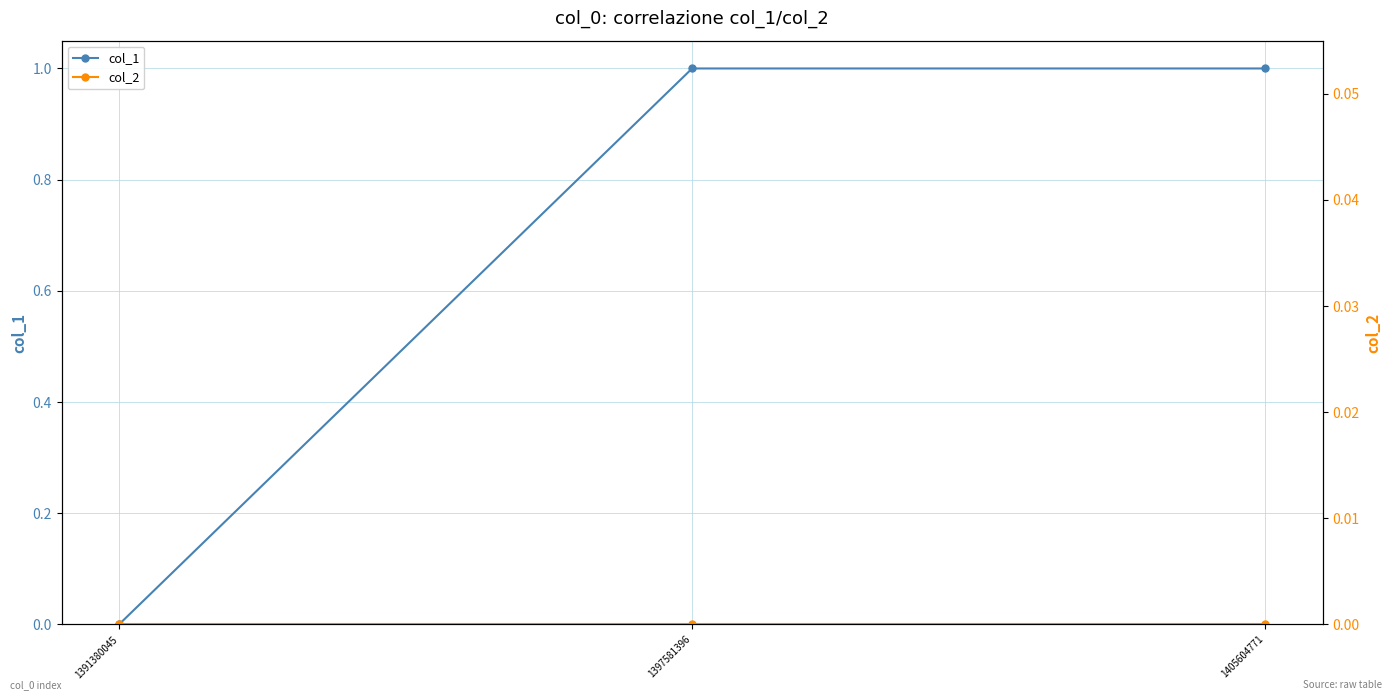

Reading right to left, extract all data points from this chart.

col_1: 1	1	0
col_2: 0	0	0